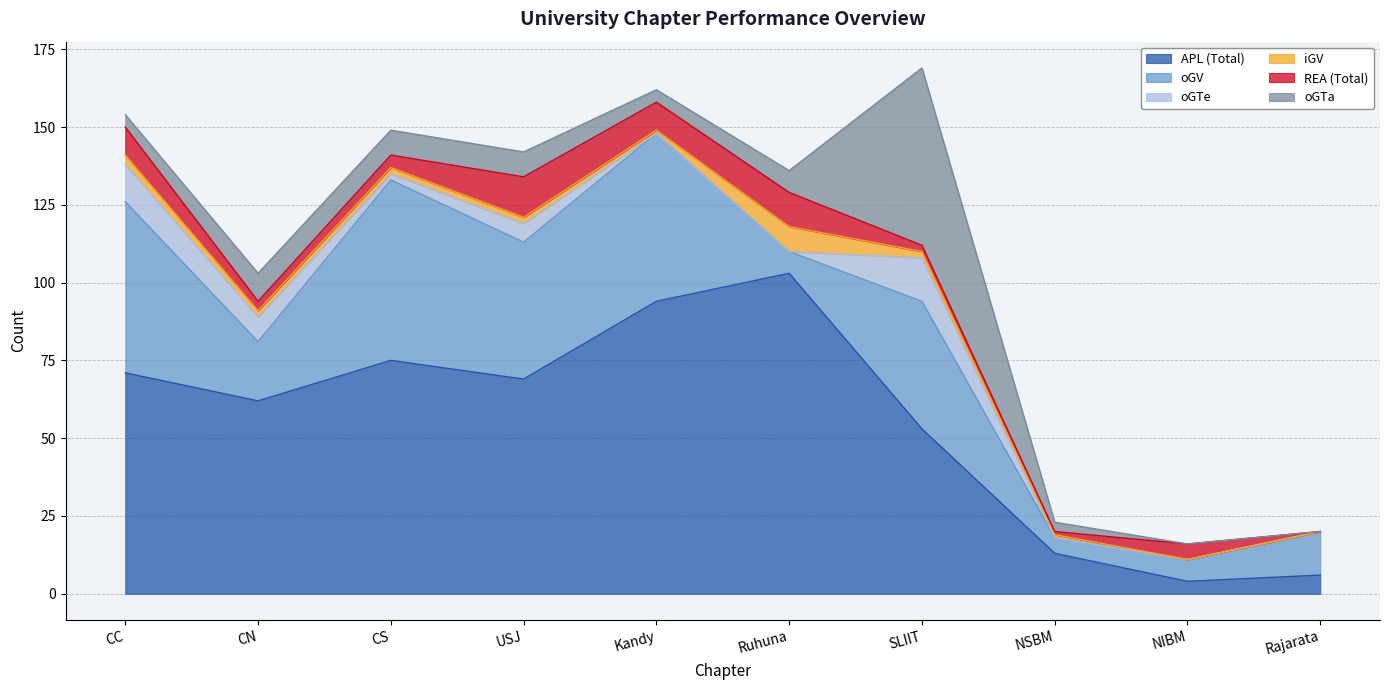

Reading left to right, what are all the values shown in this chart?

APL (Total): 71	62	75	69	94	103	53	13	4	6
oGV: 55	19	58	44	54	7	41	5	7	14
oGTe: 12	8	2	6	0	0	14	0	0	0
iGV: 3	2	2	2	1	8	2	1	0	0
REA (Total): 9	3	4	13	9	11	2	1	5	0
oGTa: 4	9	8	8	4	7	57	3	0	0